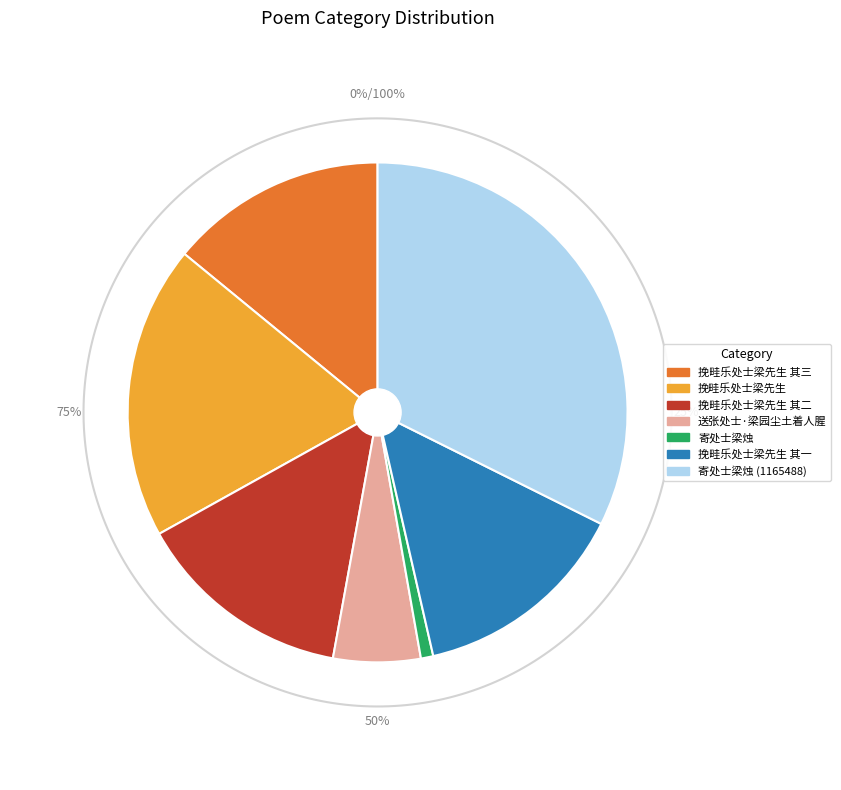

True or false: 挽畦乐处士梁先生 accounts for 28% of the total.

False